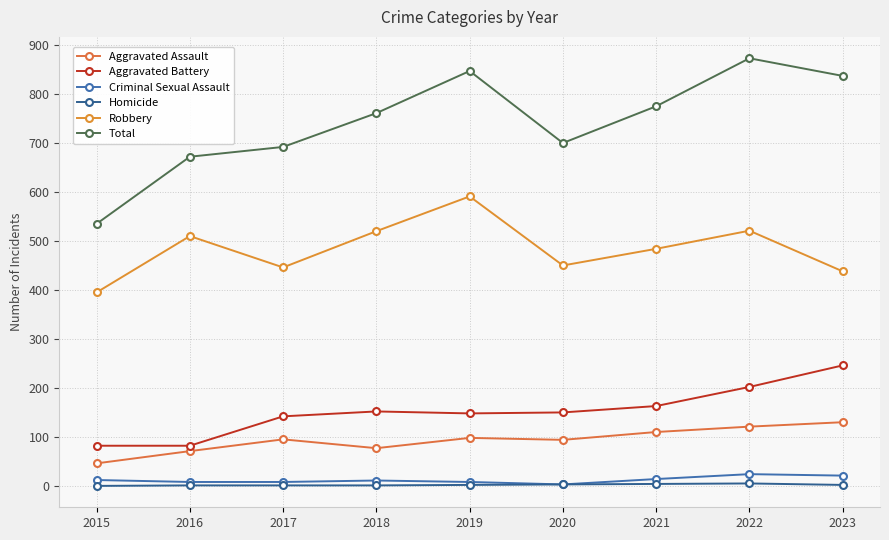

At which label does Total reach its peak?

2022